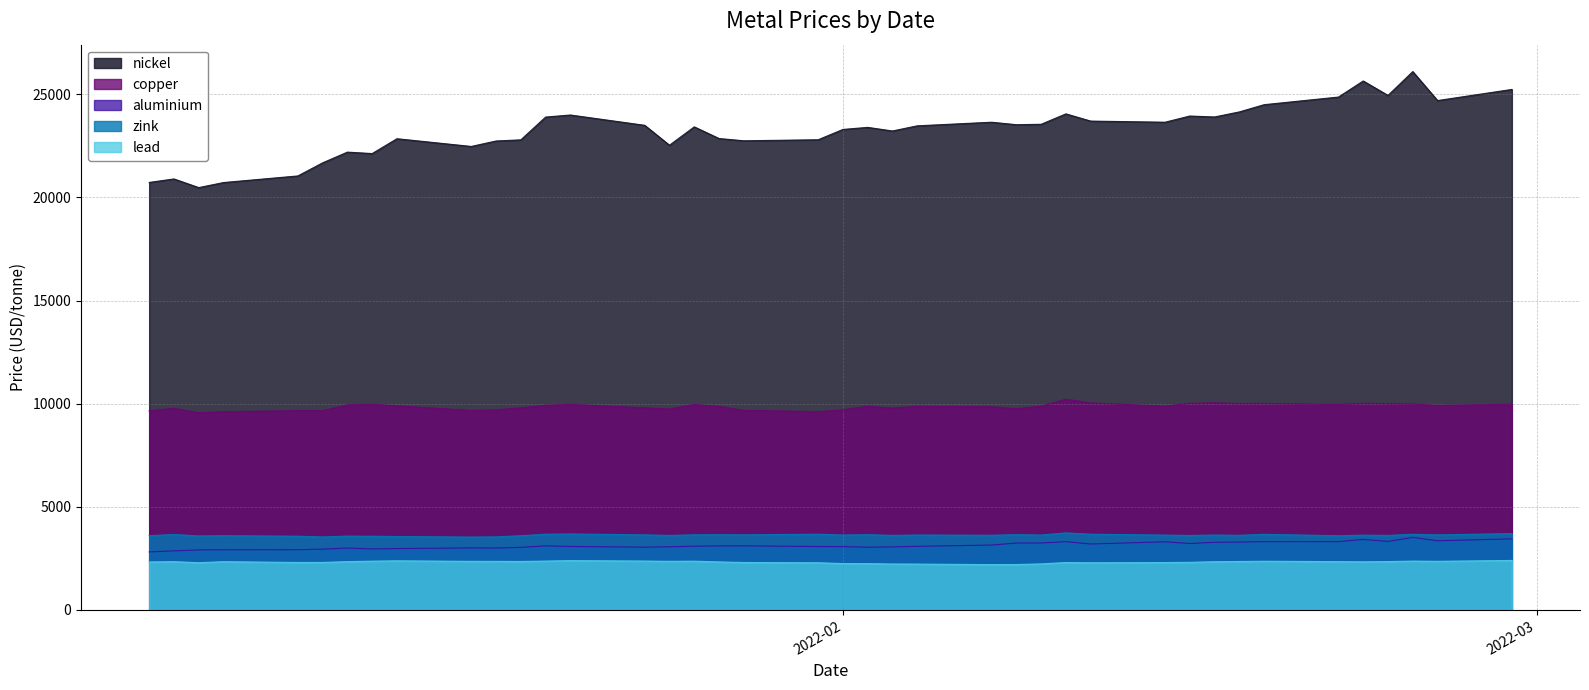

What is the average value of the copper series?

9858.6